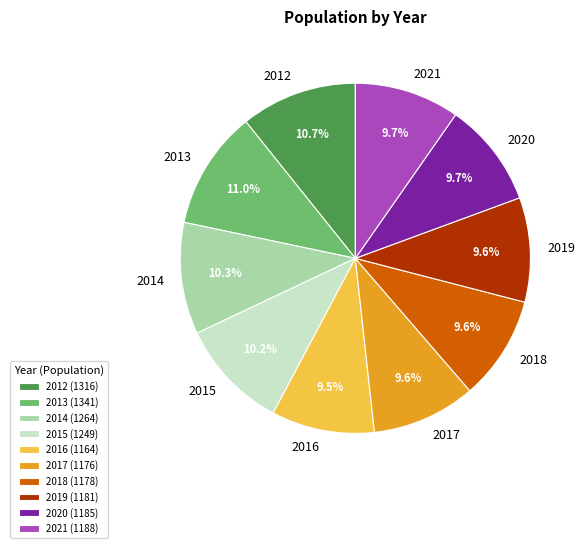

Is there any slice that represents more than half of the pie?

No